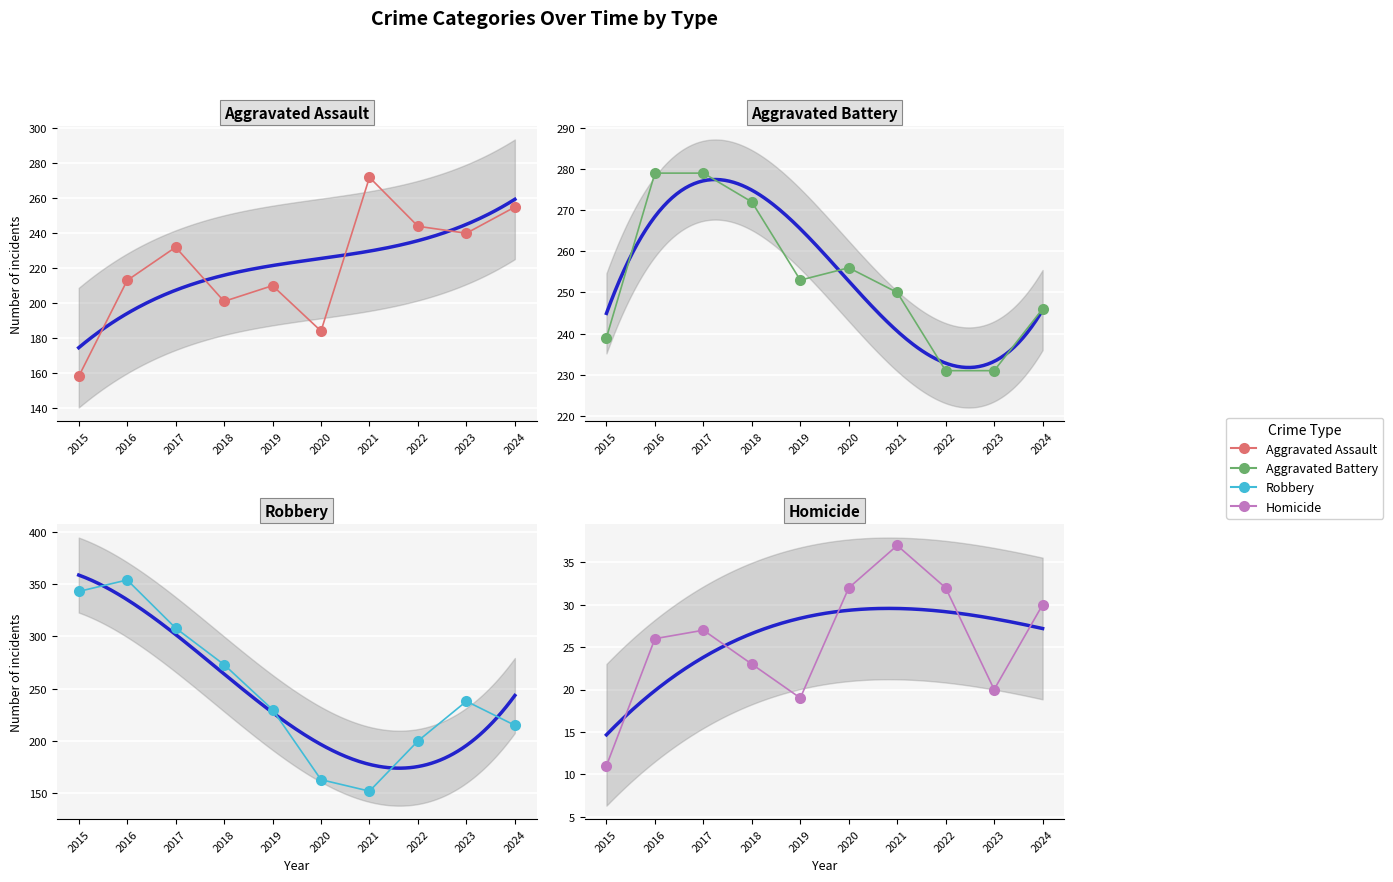

After their last crossing, which series has the higher values: Robbery or Aggravated Battery?

Aggravated Battery